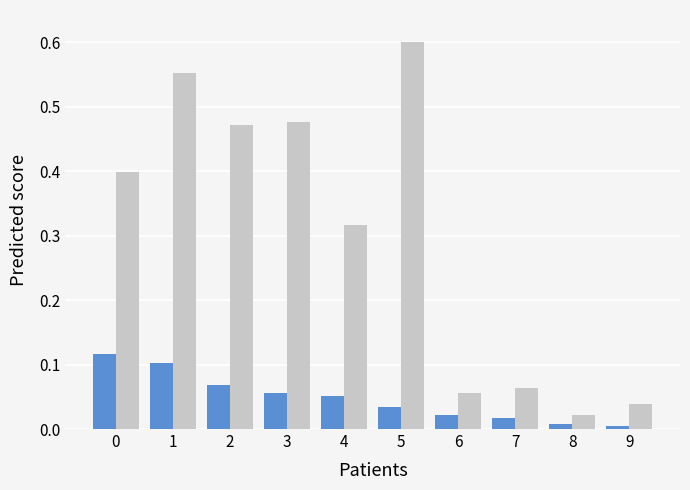

What is the difference between the highest and lowest values at 2?

0.4